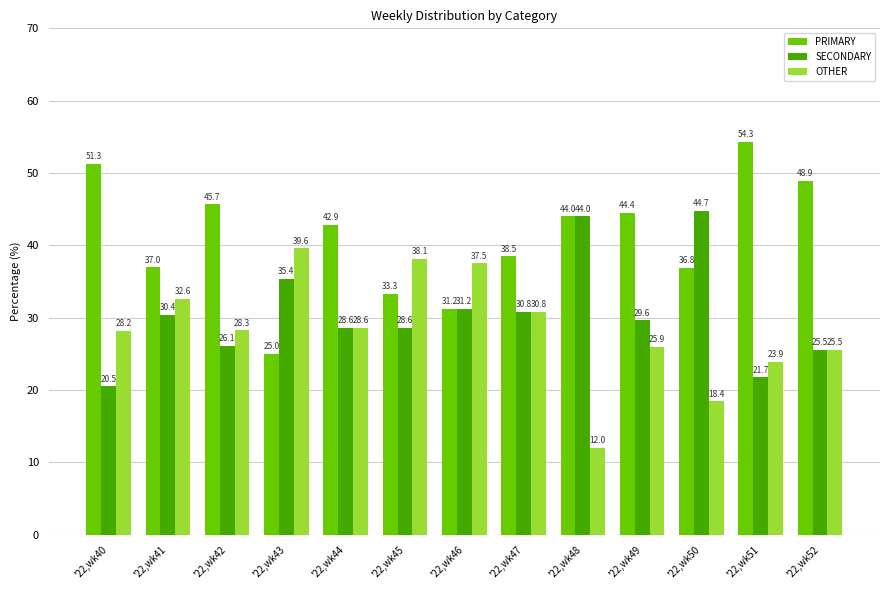

How many values in the SECONDARY series exceed 29?

7